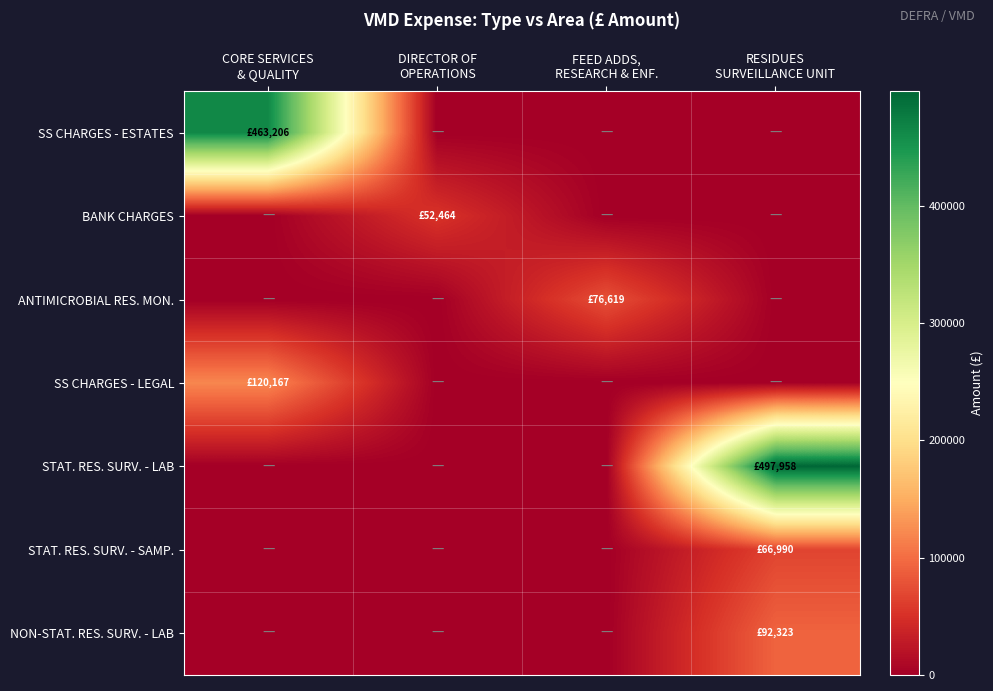

At which category does the chart reach its minimum across all series?

DIRECTOR OF
OPERATIONS